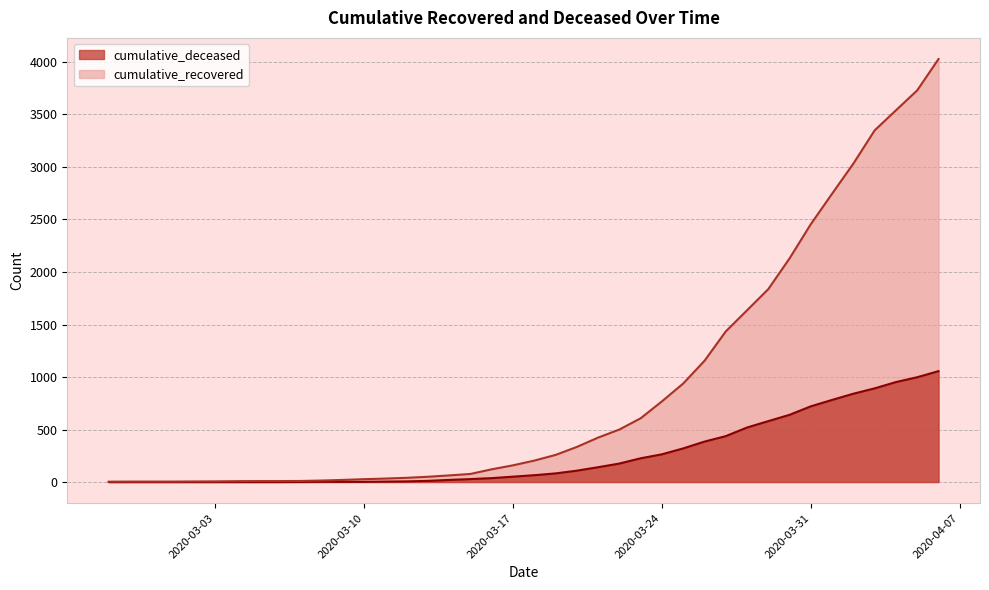

The cumulative_recovered series shows 334 at 2020-03-20. True or false?

True